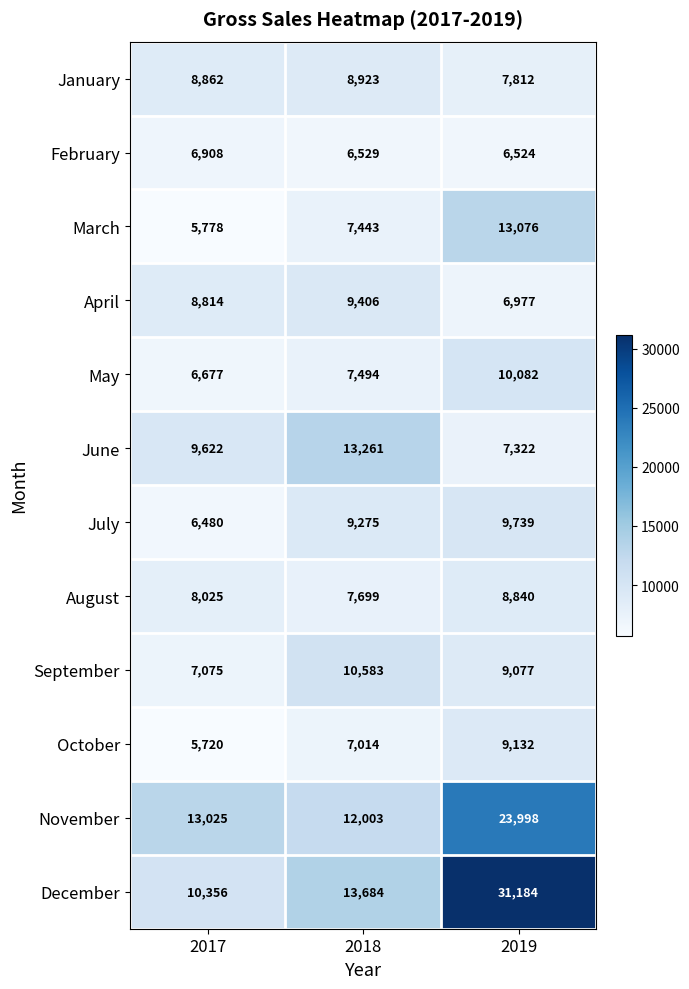

What is the difference between the highest and lowest values at 2019?

24660